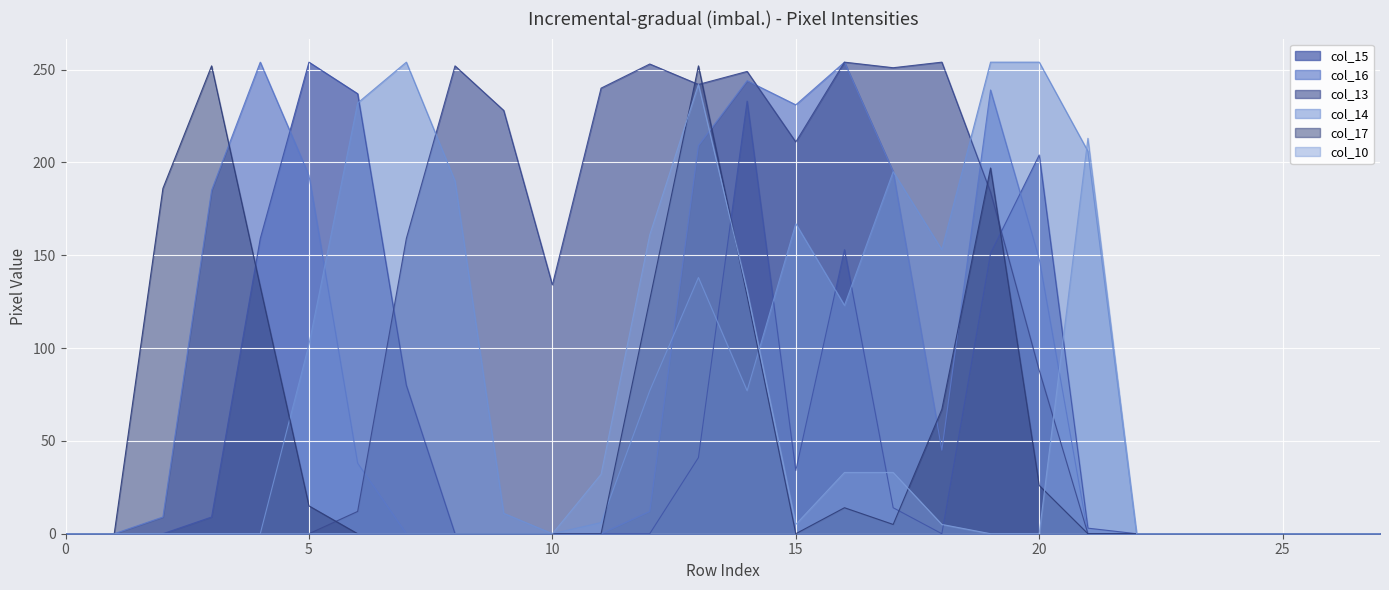

Reading left to right, list all the values displayed in this chart.

col_15: 0	0	0	9	159	254	237	80	0	0	0	0	0	41	233	34	153	14	0	151	204	3	0	0	0	0	0	0
col_16: 0	0	9	185	254	193	38	0	0	0	0	0	12	209	244	231	254	195	45	239	148	0	0	0	0	0	0	0
col_13: 0	0	0	0	0	0	12	159	252	228	134	240	253	242	249	211	254	251	254	184	88	0	0	0	0	0	0	0
col_14: 0	0	0	0	0	102	232	254	190	11	0	6	77	138	77	167	123	195	153	254	254	206	0	0	0	0	0	0
col_17: 0	0	186	252	133	15	0	0	0	0	0	0	126	252	128	0	14	5	67	197	26	0	0	0	0	0	0	0
col_10: 0	0	0	0	0	0	0	0	0	0	0	32	161	242	131	5	33	33	5	0	0	213	0	0	0	0	0	0